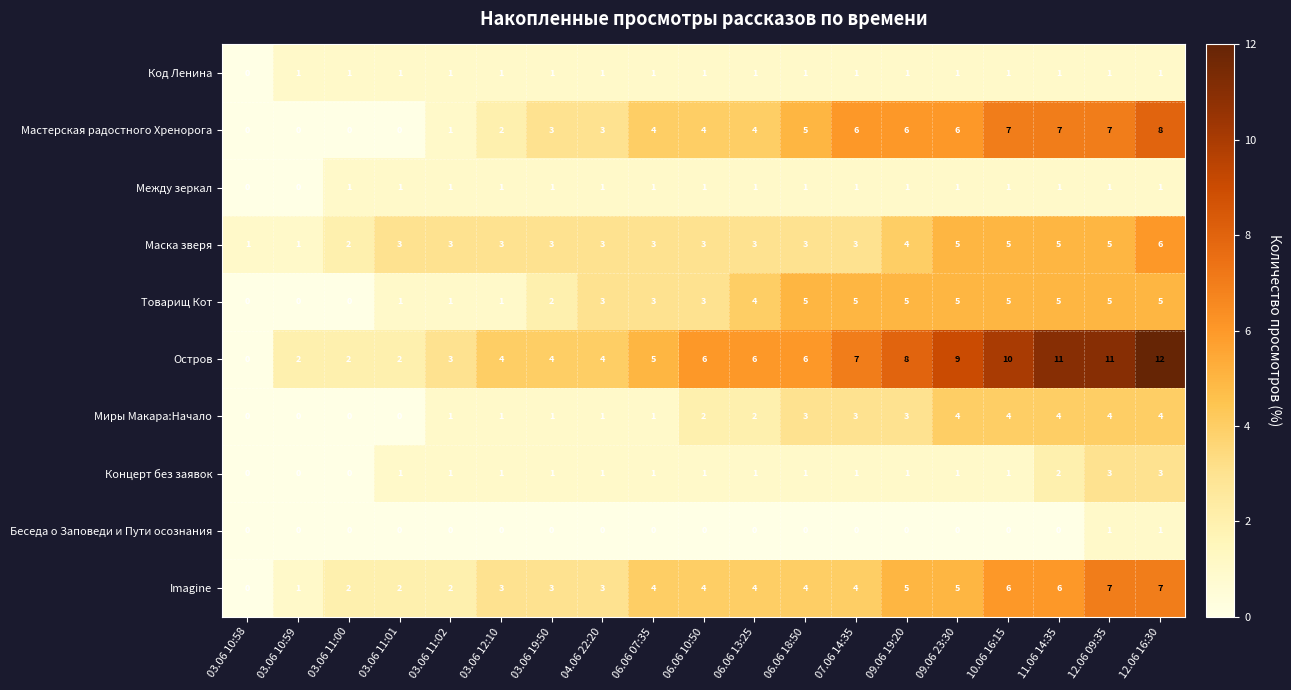

Between 03.06 10:58 and 03.06 11:02, which series saw the biggest shift?

Остров